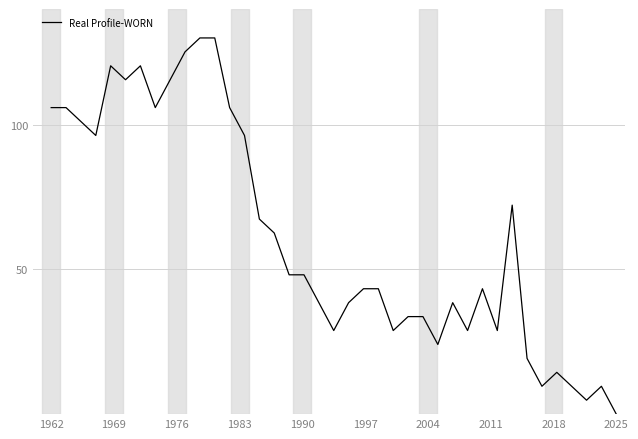

What is the difference between the maximum and minimum values?

130.0